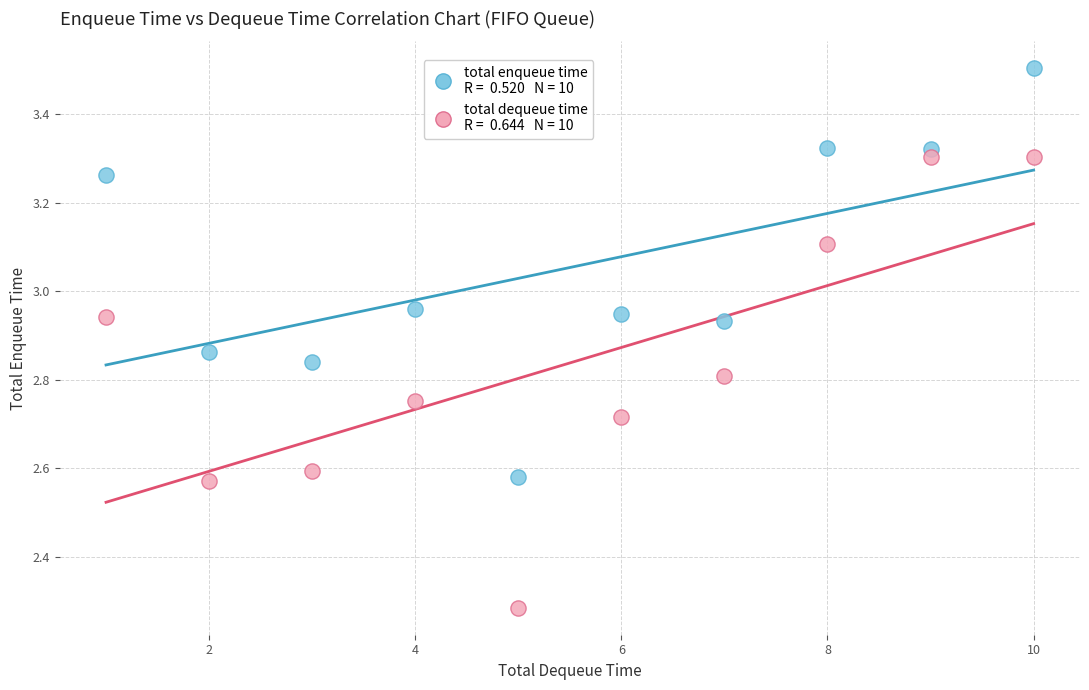

Across all data points, what is the range of X values (max minus min)?

9.0